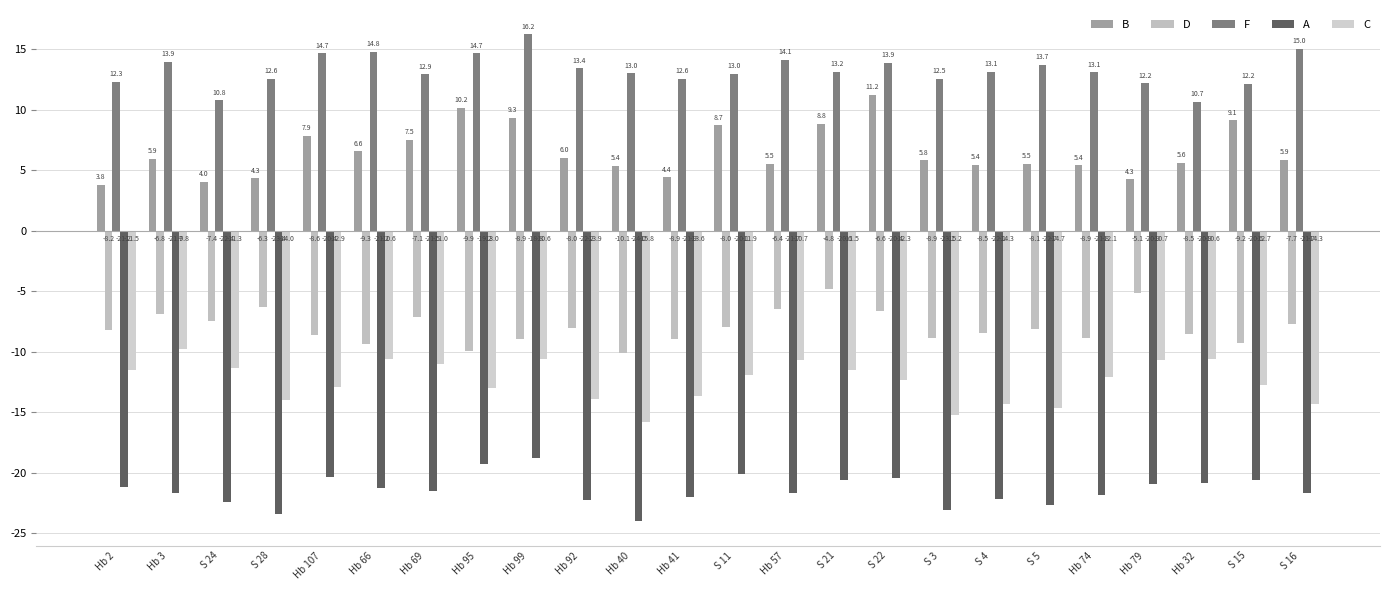

Is it true that D equals -8.5 at Hb 32?

True